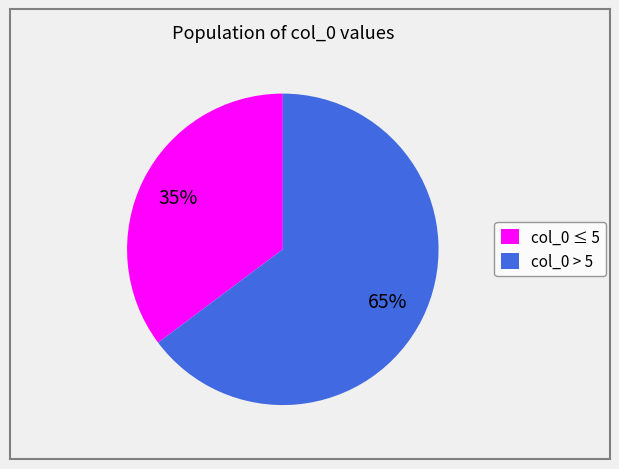

What percentage is the col_0 > 5 slice, to the nearest percent?

65%